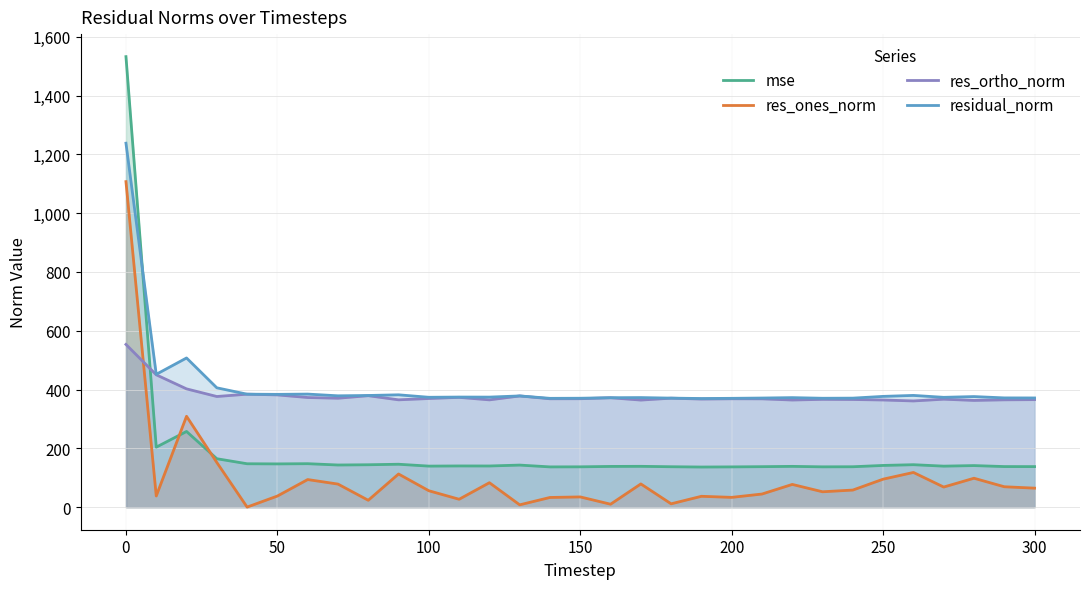

How many intersections are there between res_ortho_norm and mse?

1